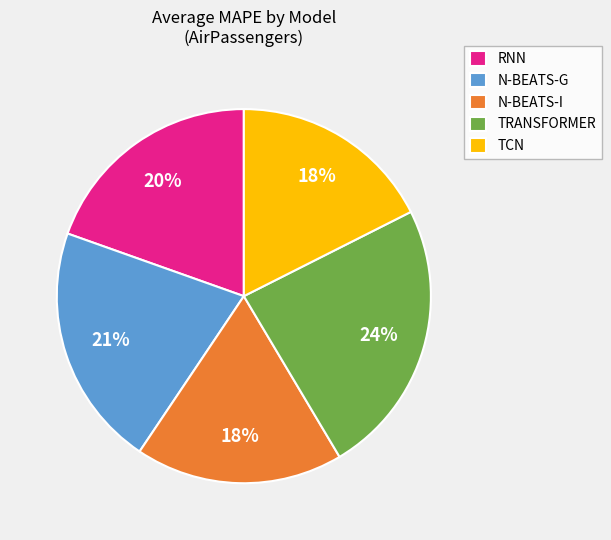

What is the largest slice in the pie chart?

TRANSFORMER